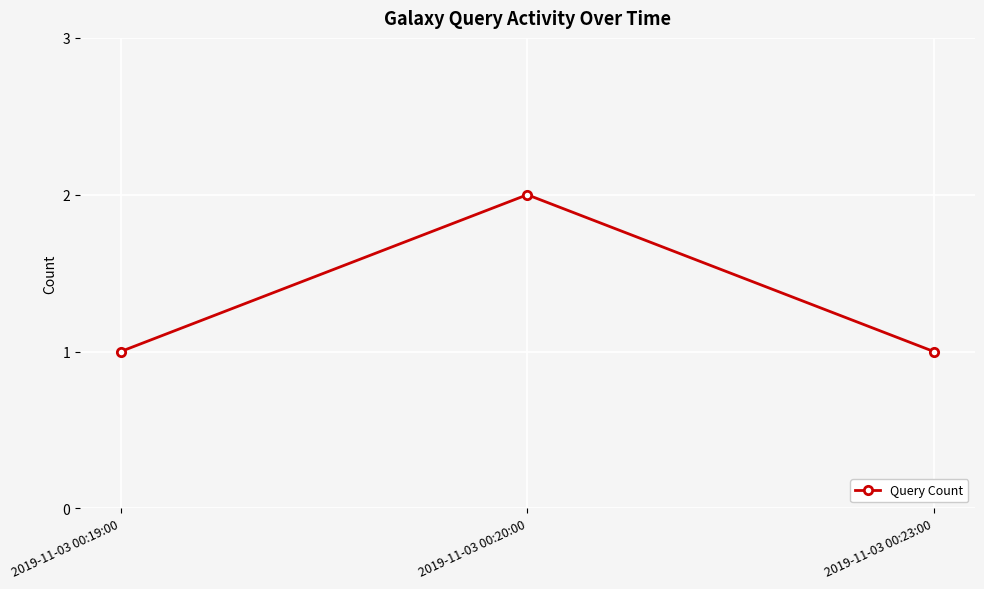

Count the number of categories in the chart.

3